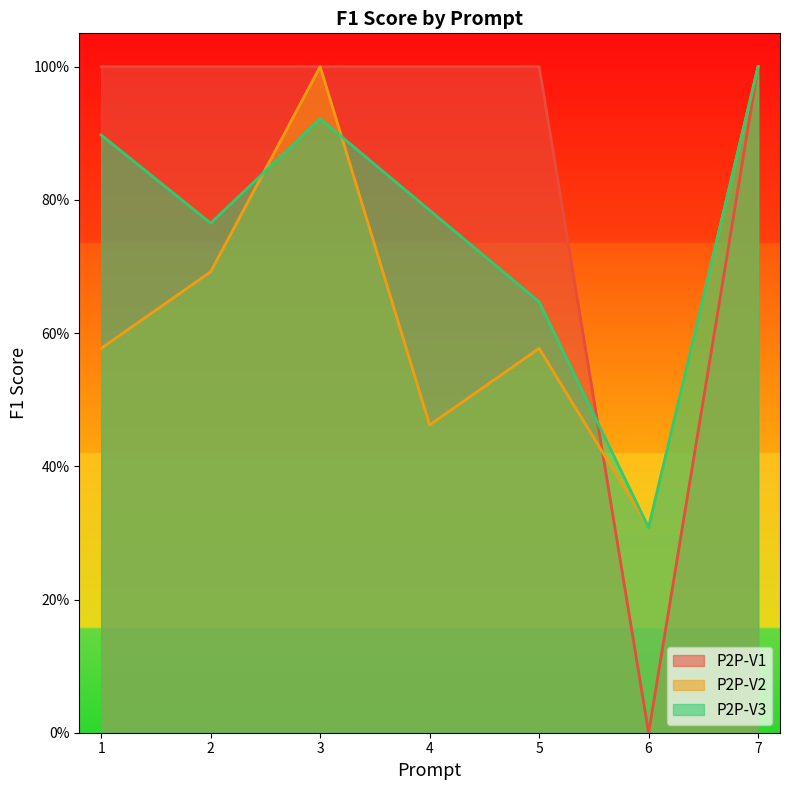

At how many categories does at least one series exceed 0?

7